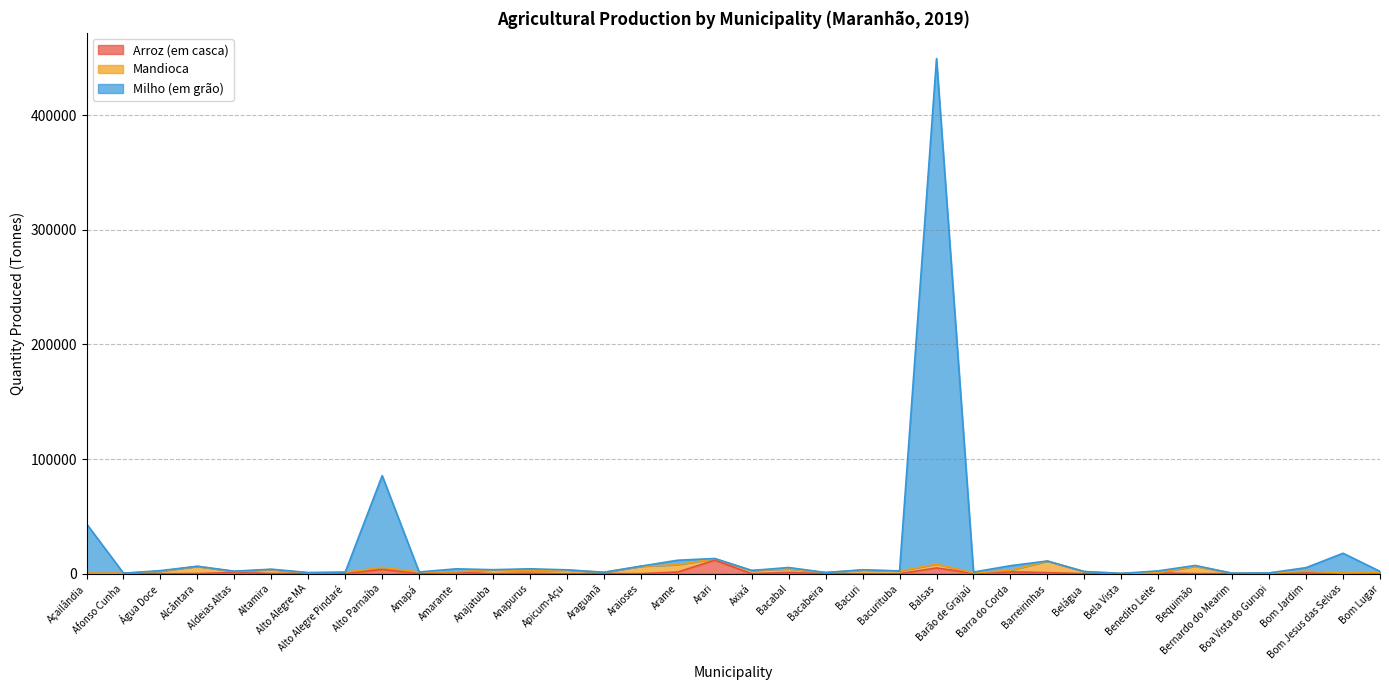

The value of Milho (em grão) at Anajatuba is 3532. True or false?

True